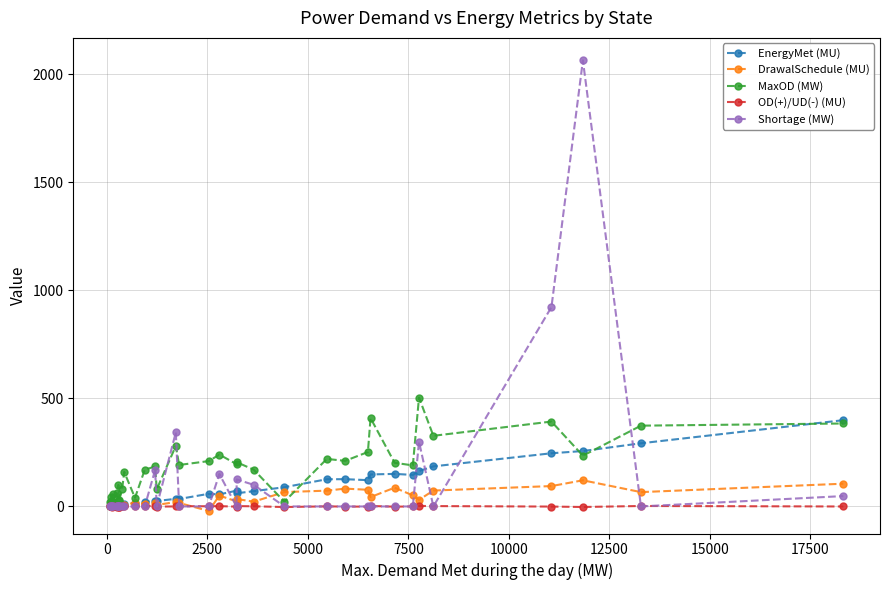

Rank the series by their maximum value, from highest to lowest.

Shortage (MW), MaxOD (MW), EnergyMet (MU), DrawalSchedule (MU), OD(+)/UD(-) (MU)